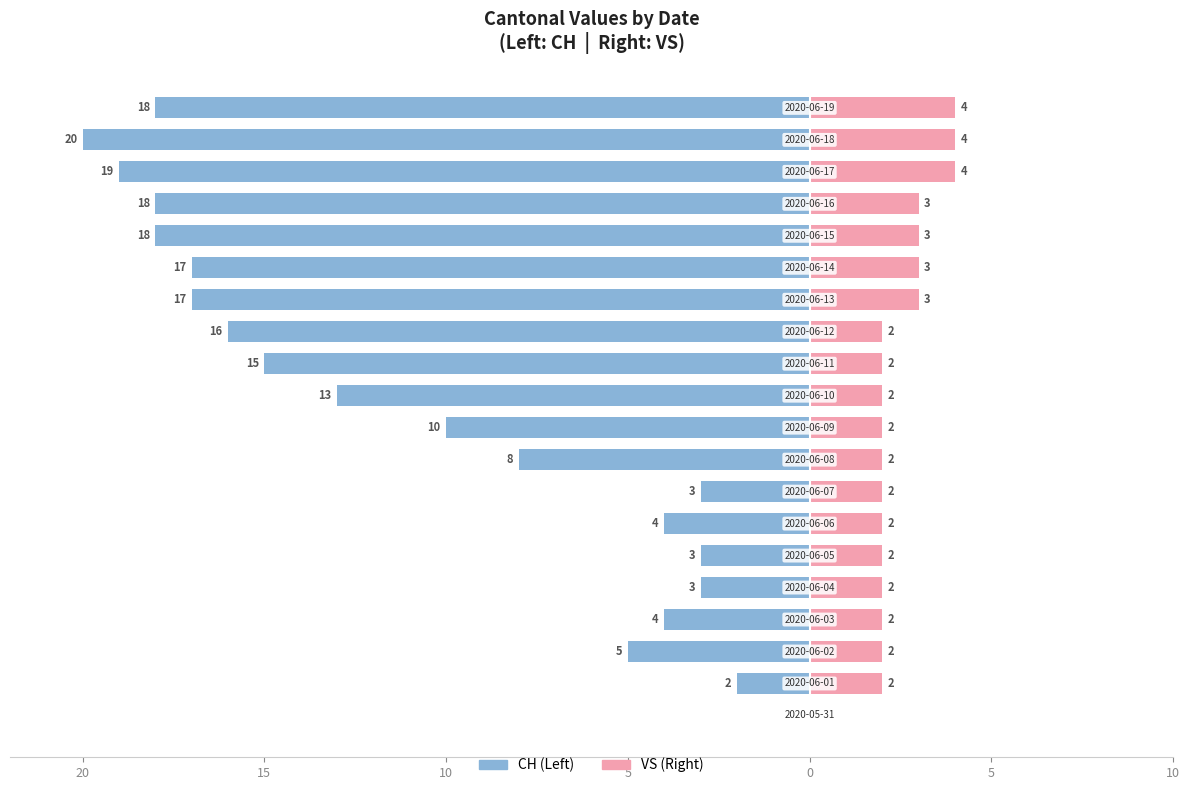

What is the value of the VS bar at the 15th from the left?

3